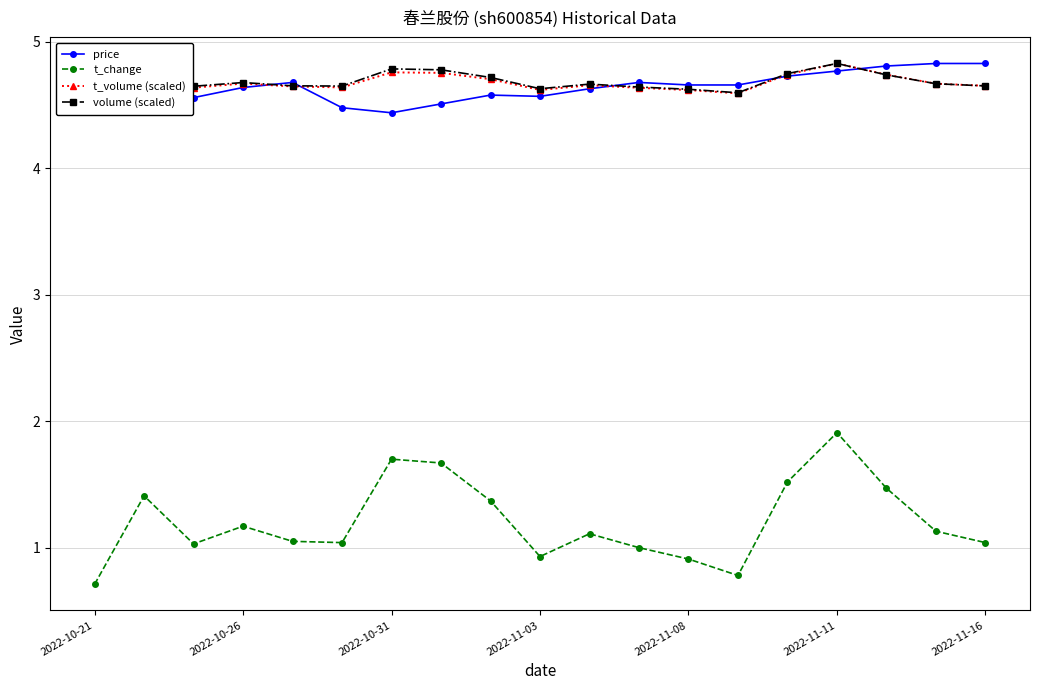

Which series has the largest total across all categories?

volume (scaled)